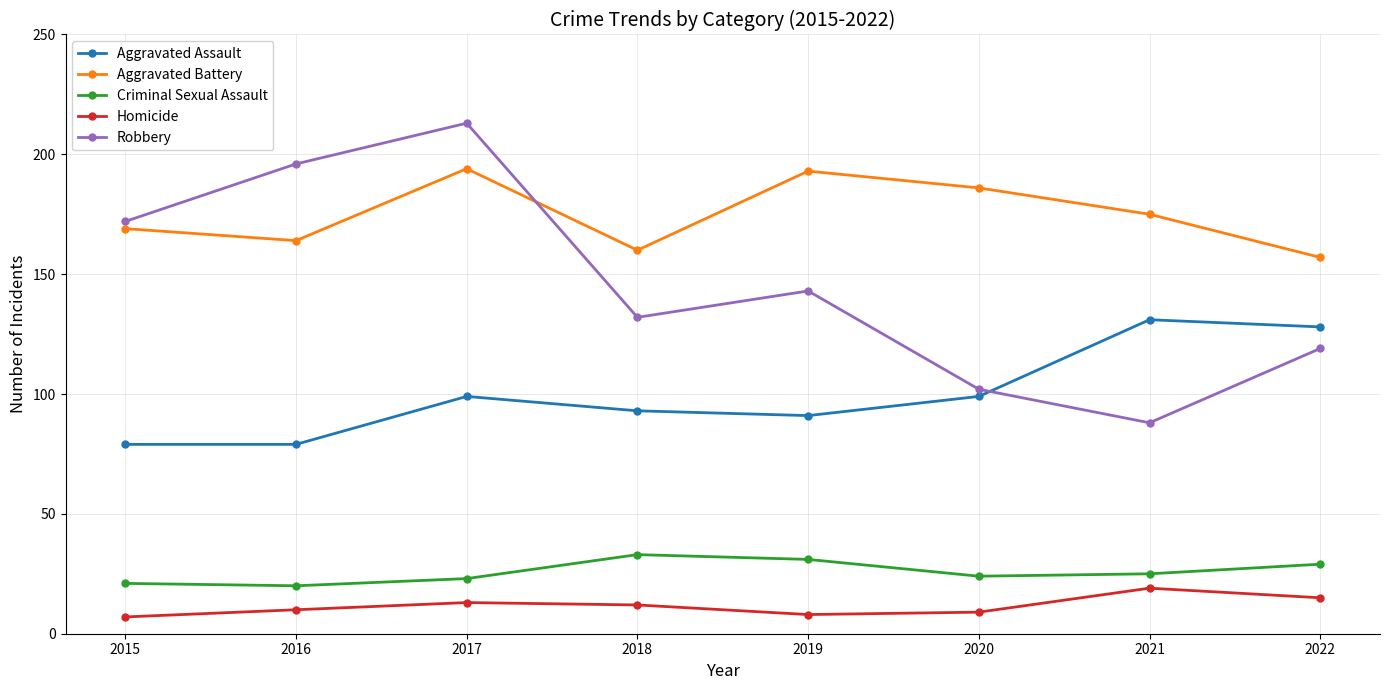

What value does the Robbery series have at 2021?

88